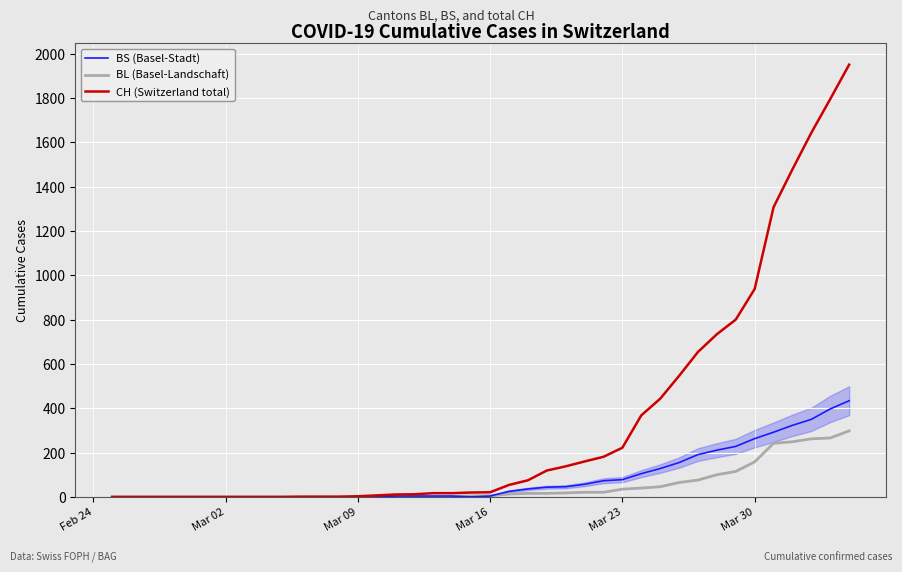

Which series has the widest spread of values?

CH (Switzerland total)